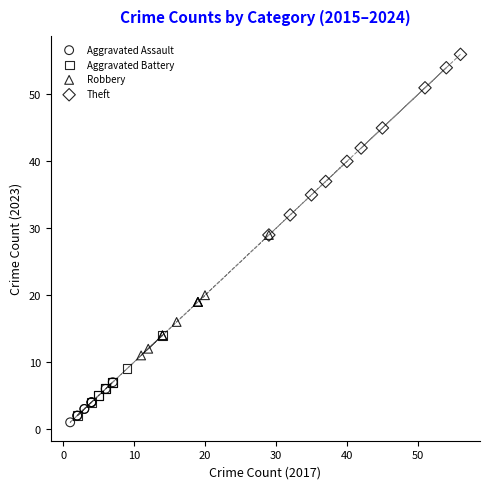

Which series contains the highest Y value?

Theft